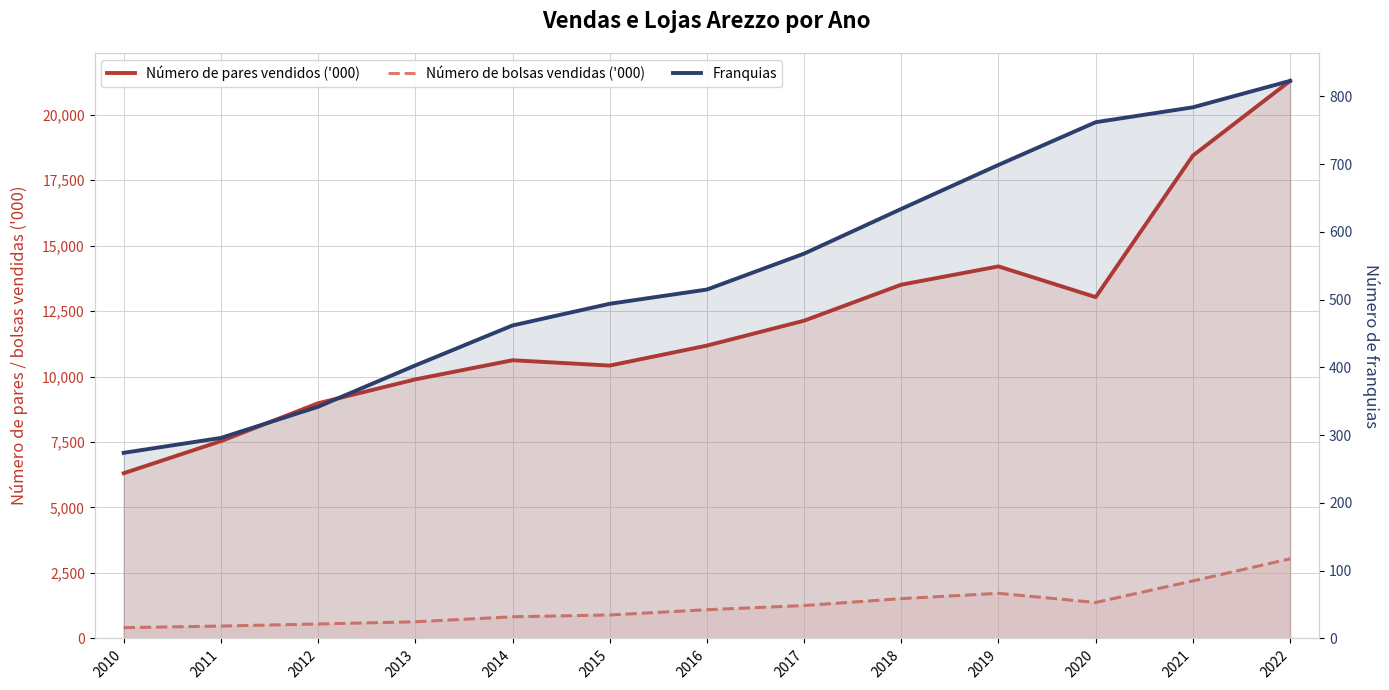

What is the lowest value of the Número de pares vendidos ('000) series?

6308.8